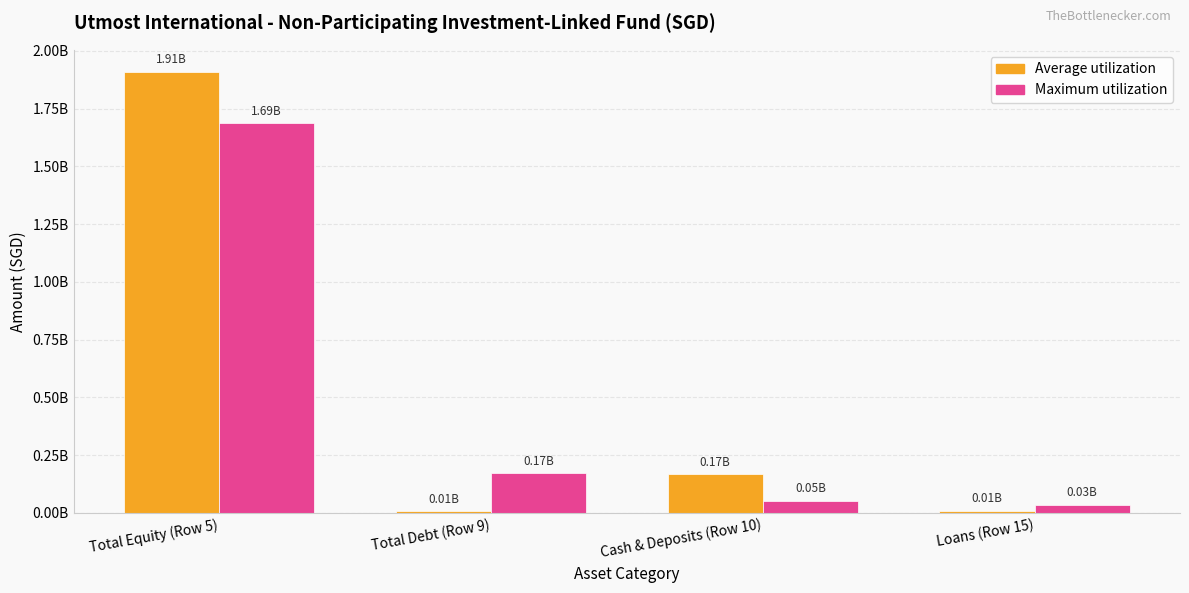

What are all the series names shown in the legend?

Average utilization, Maximum utilization